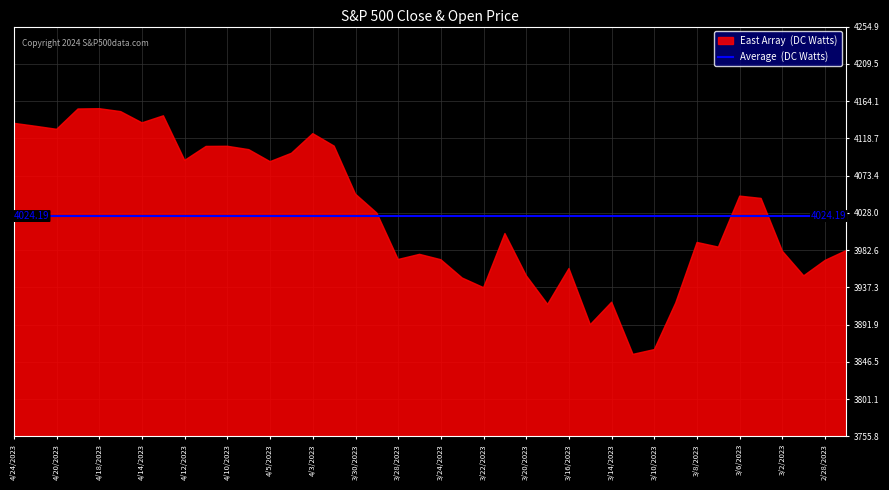

What position from the left is 3/14/2023?

29